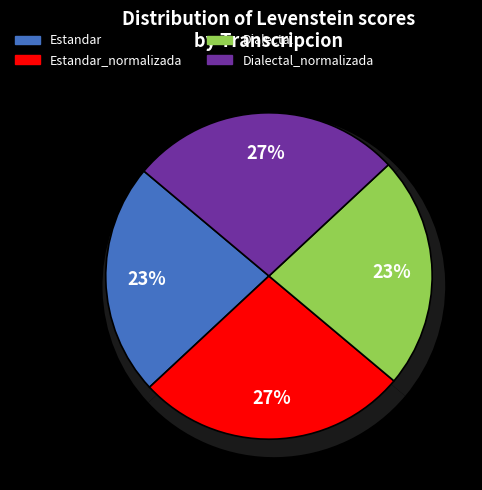

Which has a higher value, Dialectal_normalizada or Dialectal?

Dialectal_normalizada